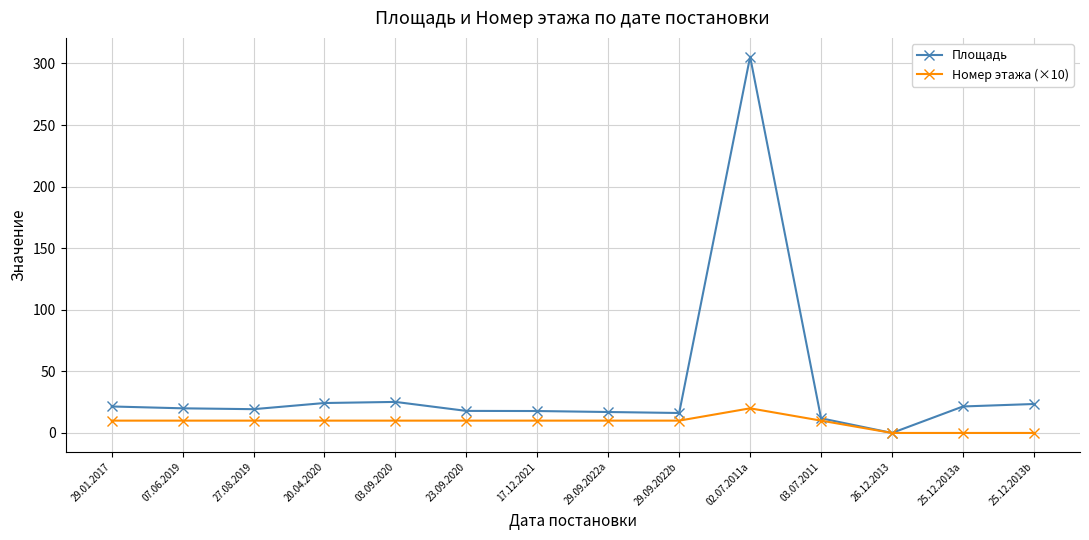

The Номер этажа (×10) series shows 10.0 at 29.01.2017. True or false?

True